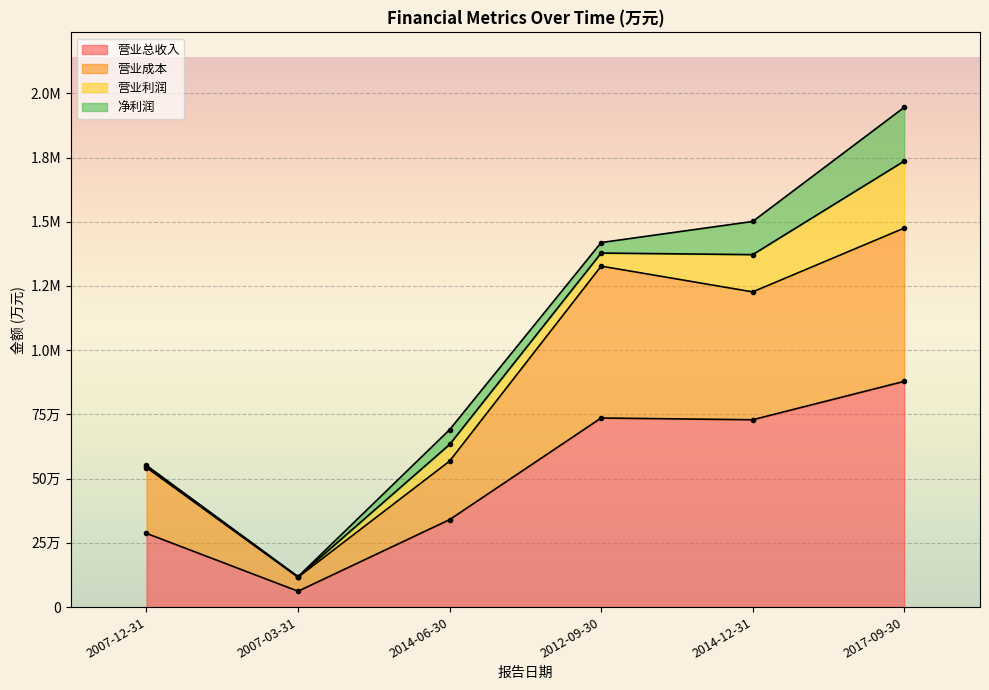

True or false: 营业总收入 and 营业成本 intersect in this chart.

False